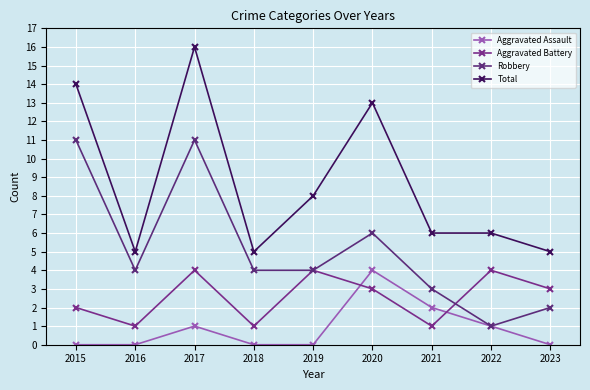

Is it true that Total equals 14 at 2015?

True